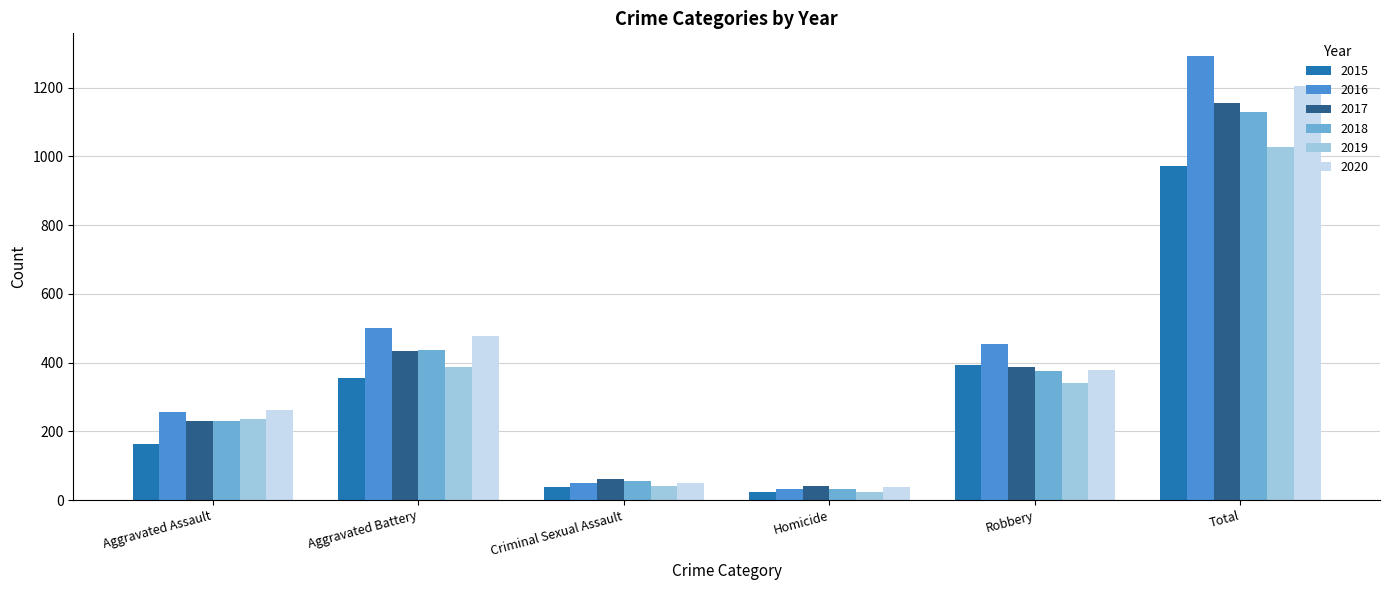

What is the difference between the maximum and minimum values in the 2019 series?

1003